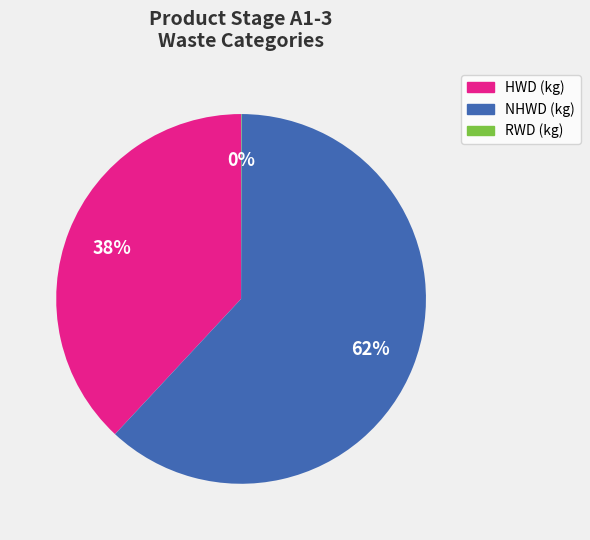

To the nearest percent, what percentage of the pie is HWD (kg)?

38%